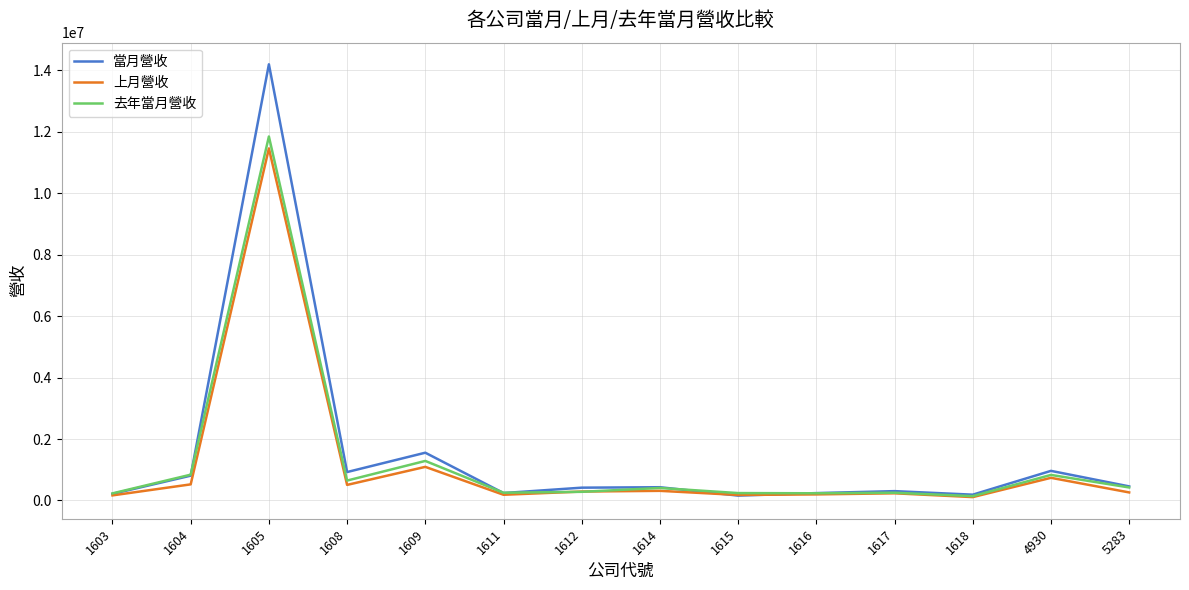

What is the lowest value of the 去年當月營收 series?

141206